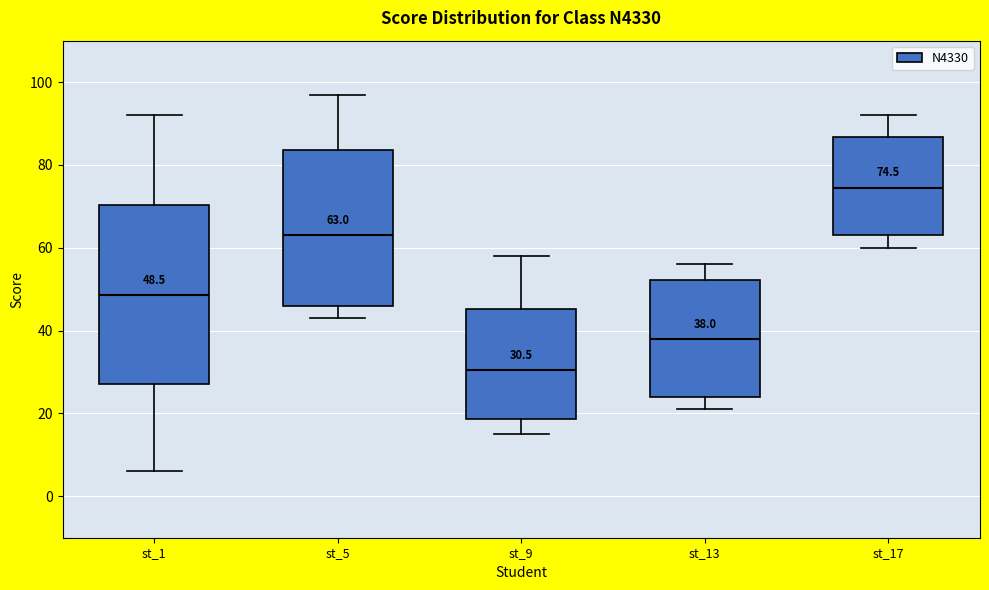

Which box is the tallest, from its lower edge to its upper edge?

st_1